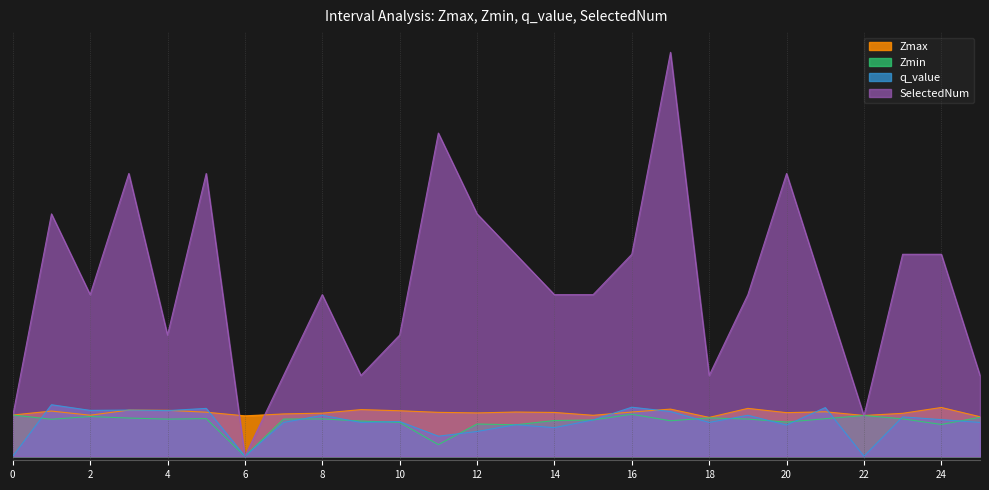

At which category does SelectedNum reach its first local valley?

2